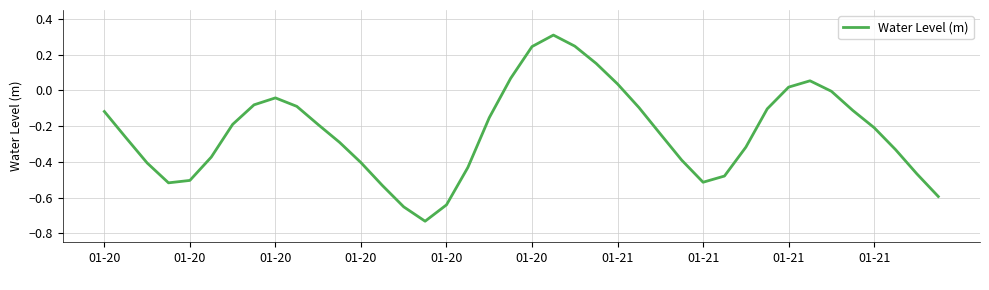

What is the greatest value displayed?

0.3